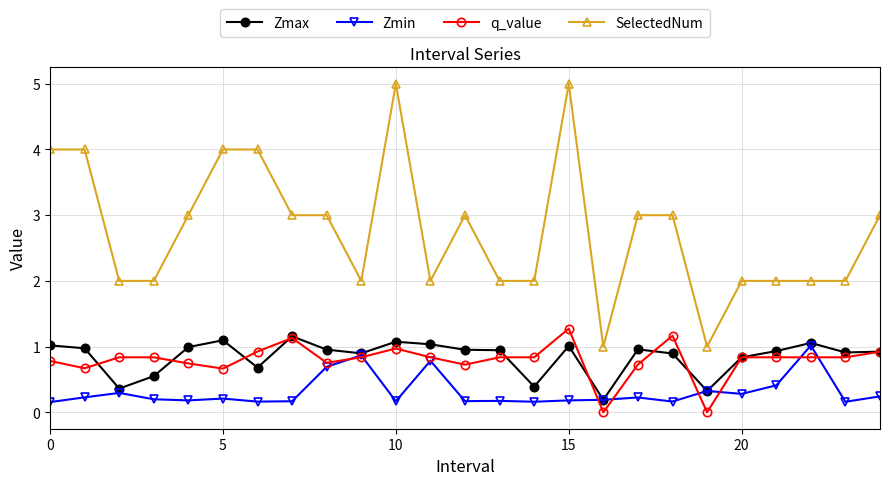

Which series has the largest total across all categories?

SelectedNum